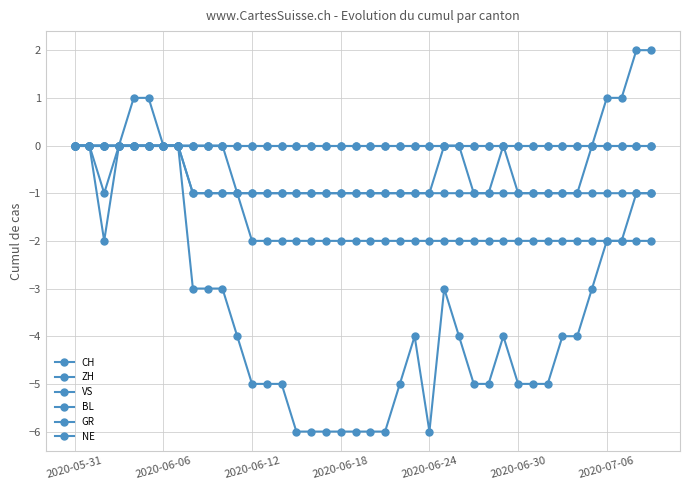

At which label is GR closest to 0?

2020-05-31